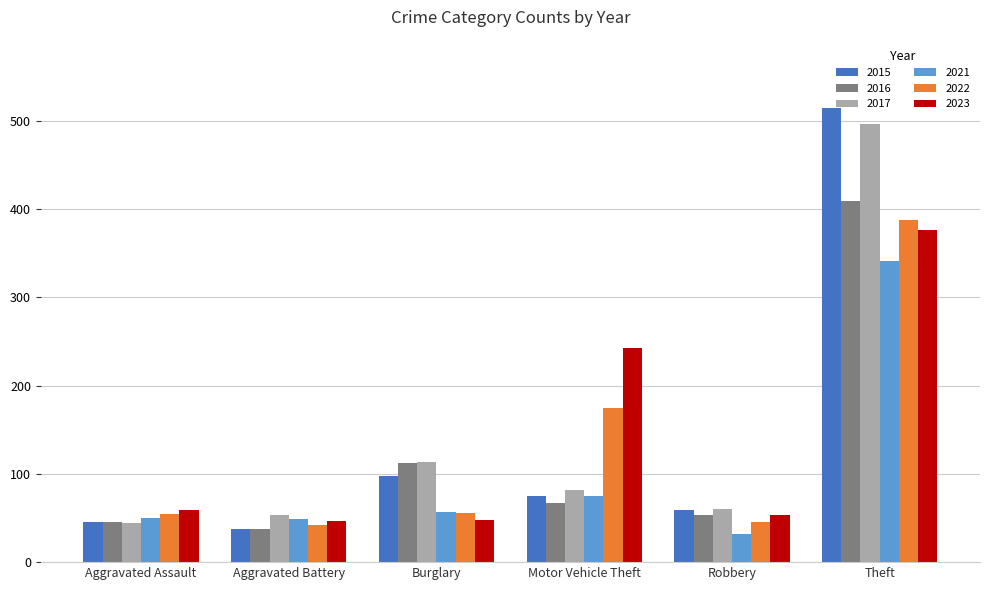

Which series changed the most between Aggravated Battery and Burglary?

2016